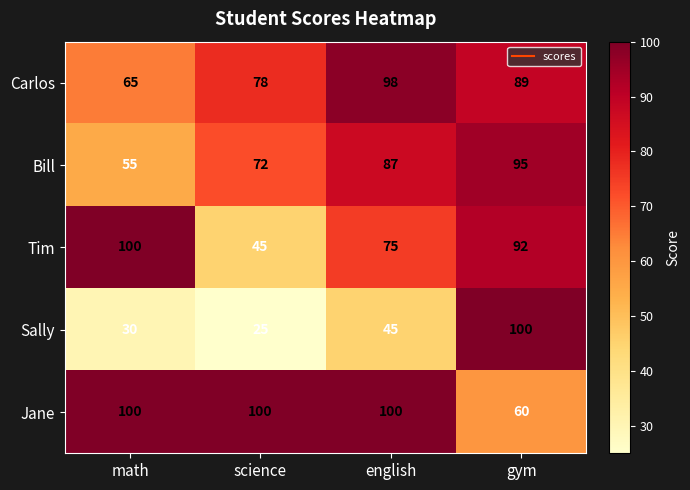

Count the number of categories in the chart.

4